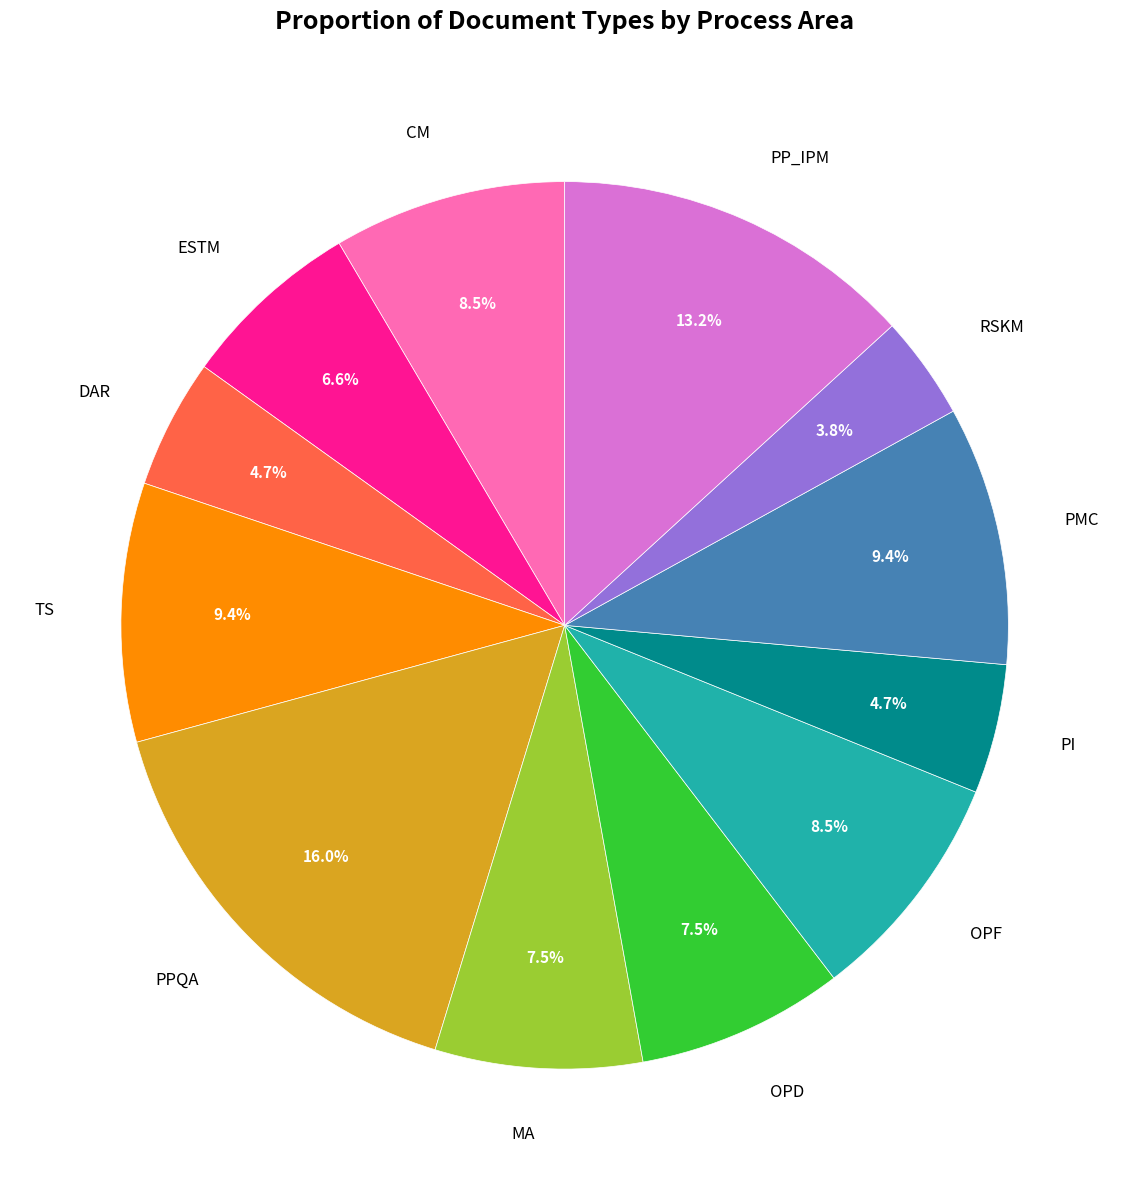

Is there a majority slice in this chart?

No